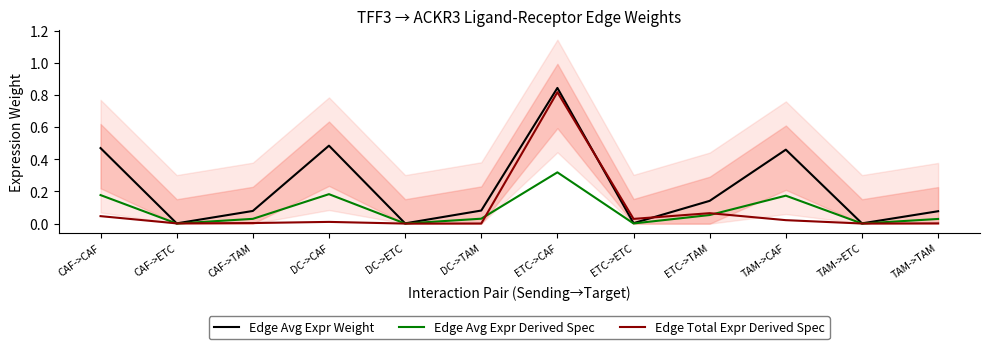

Is this an area chart (filled region under the line)?

No